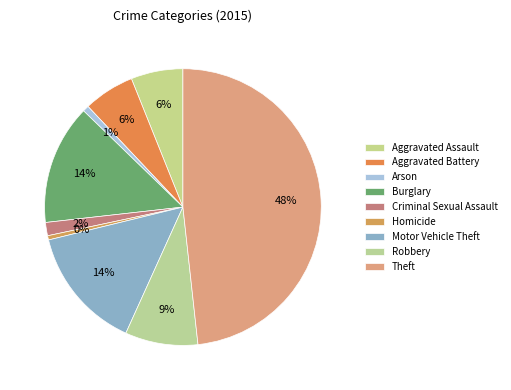

To the nearest percent, what portion does Aggravated Battery represent?

6%